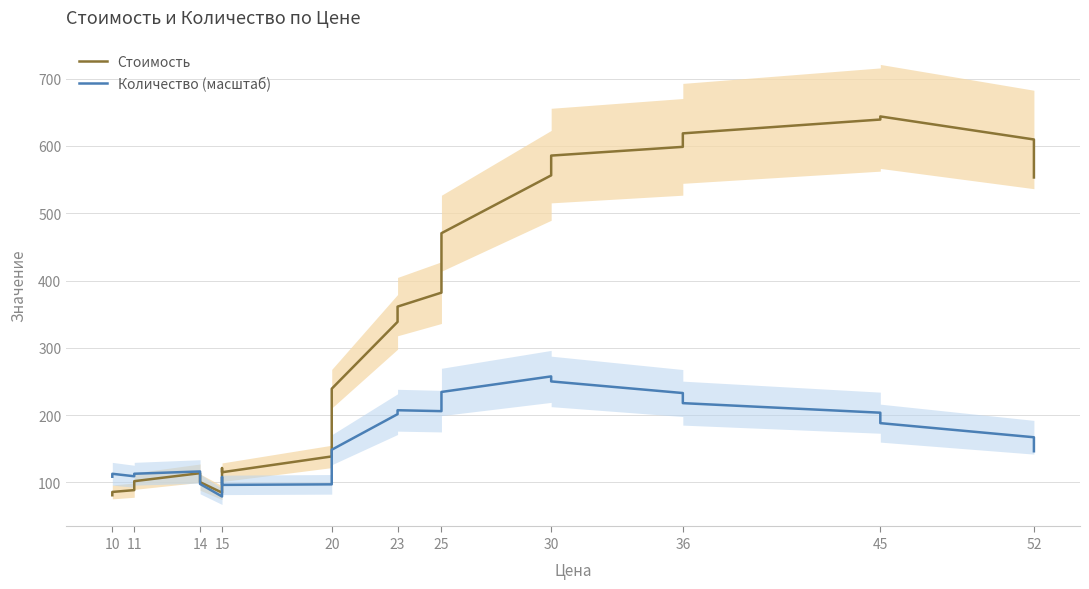

How many times do Количество (масштаб) and Стоимость cross each other?

1